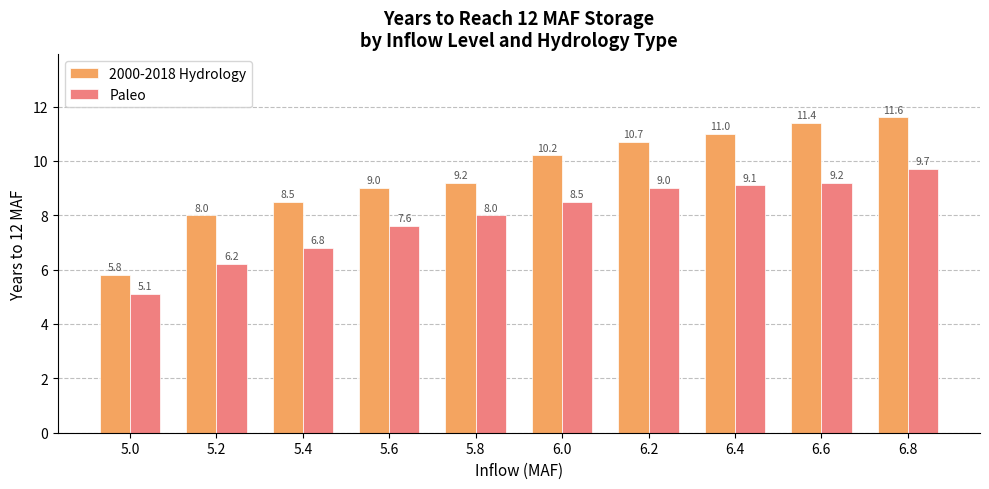

Where is Paleo nearest to the value 7?

5.4